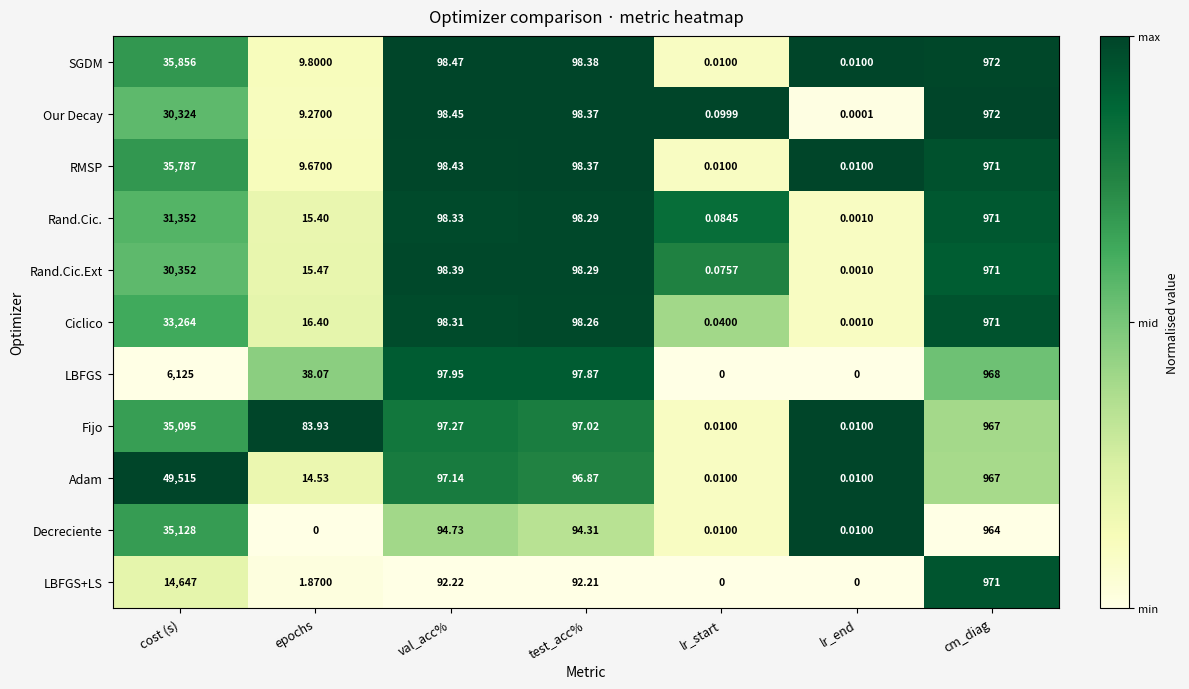

Is the value of Adam at cm_diag greater than the value of Fijo at epochs?

Yes